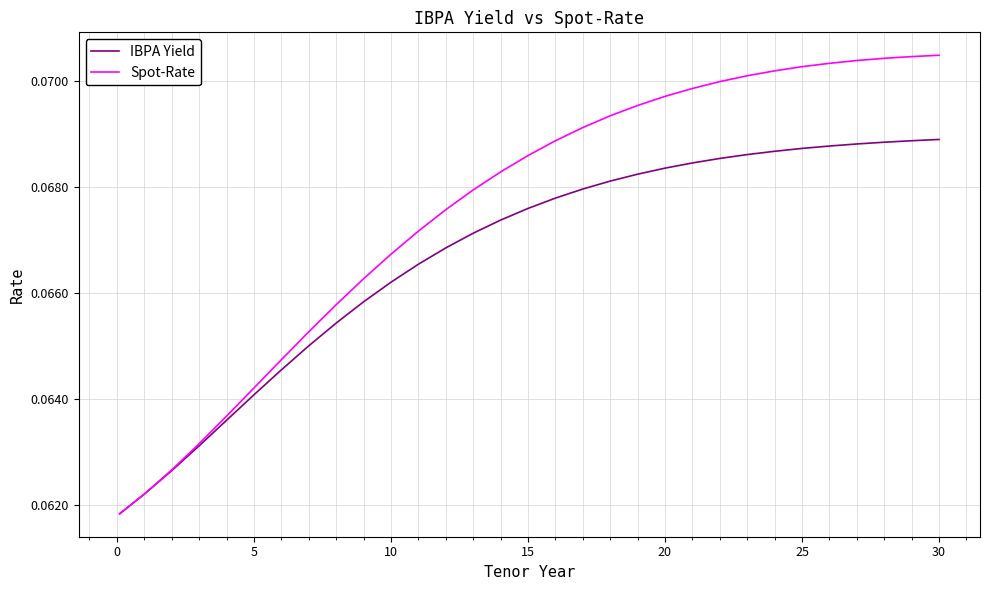

Rank the series by their maximum value, from lowest to highest.

IBPA Yield, Spot-Rate